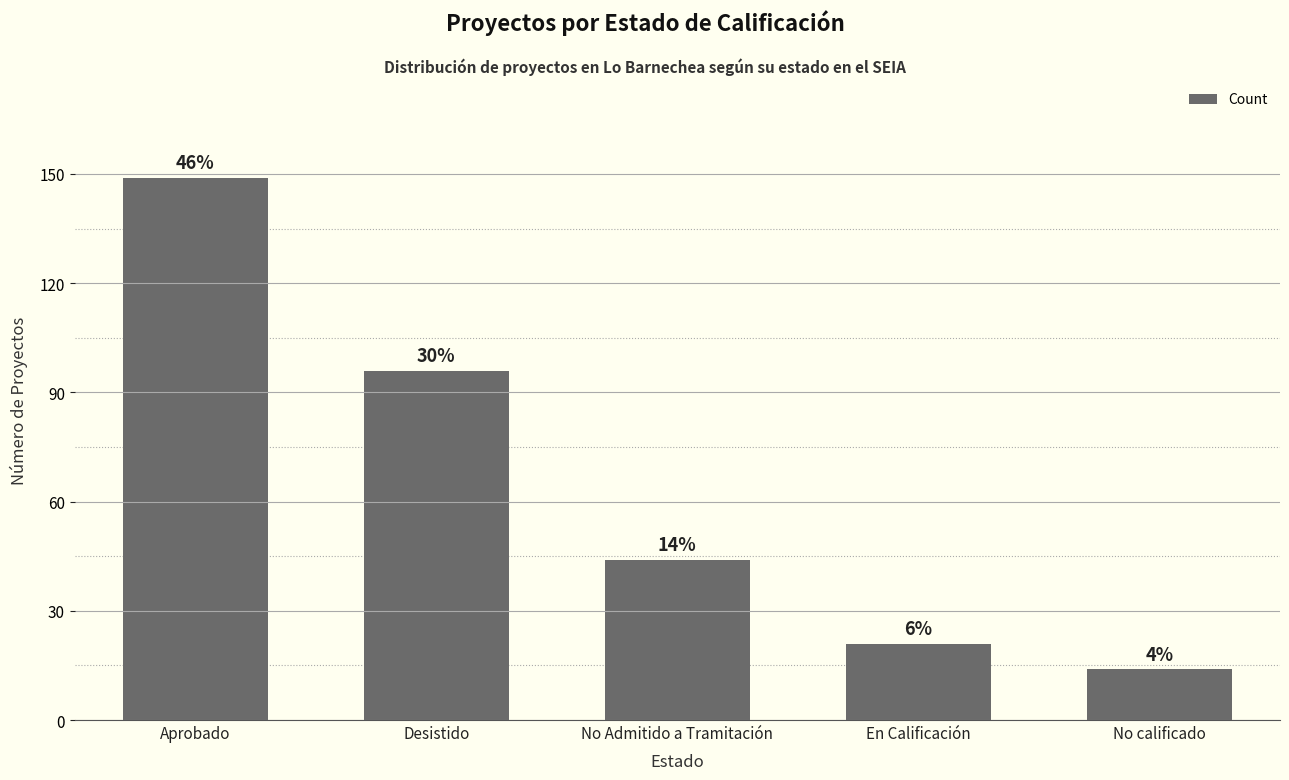

How many bars are there in total?

5